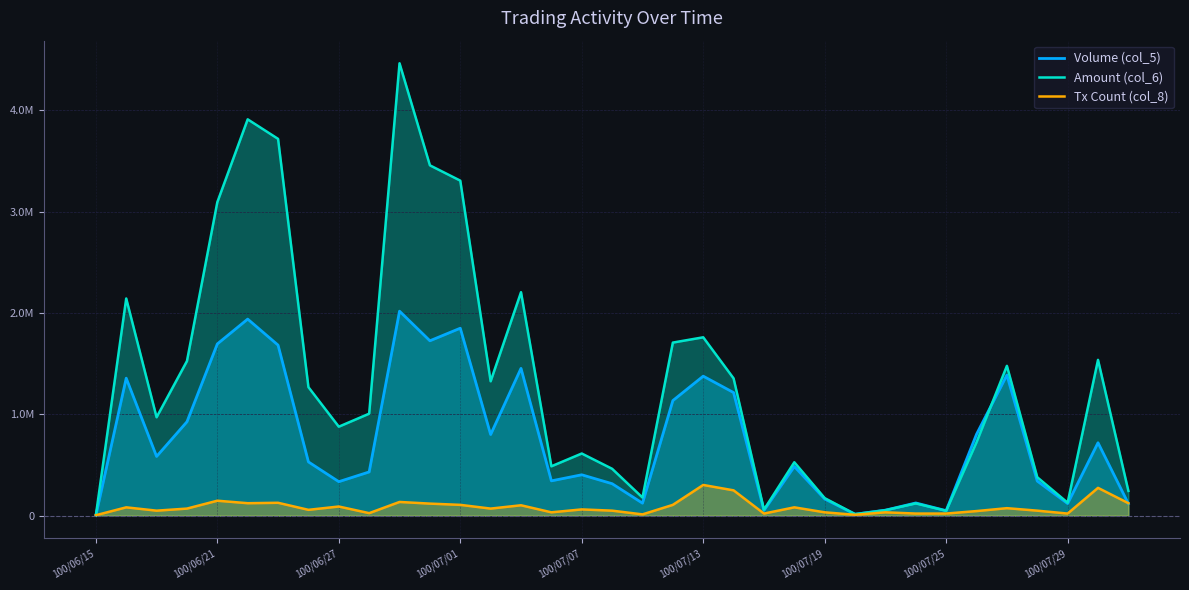

How many times do Volume (col_5) and Amount (col_6) cross each other?

2